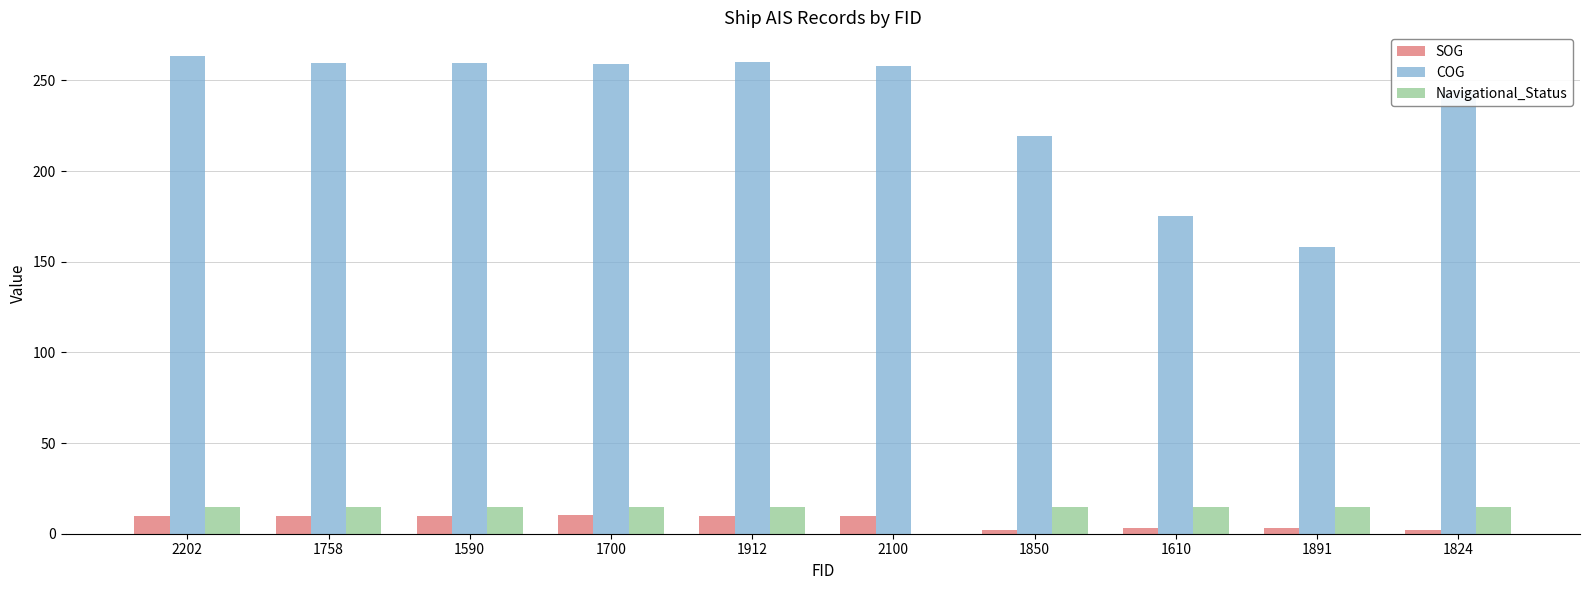

What is the highest value of the Navigational_Status series?

15.0